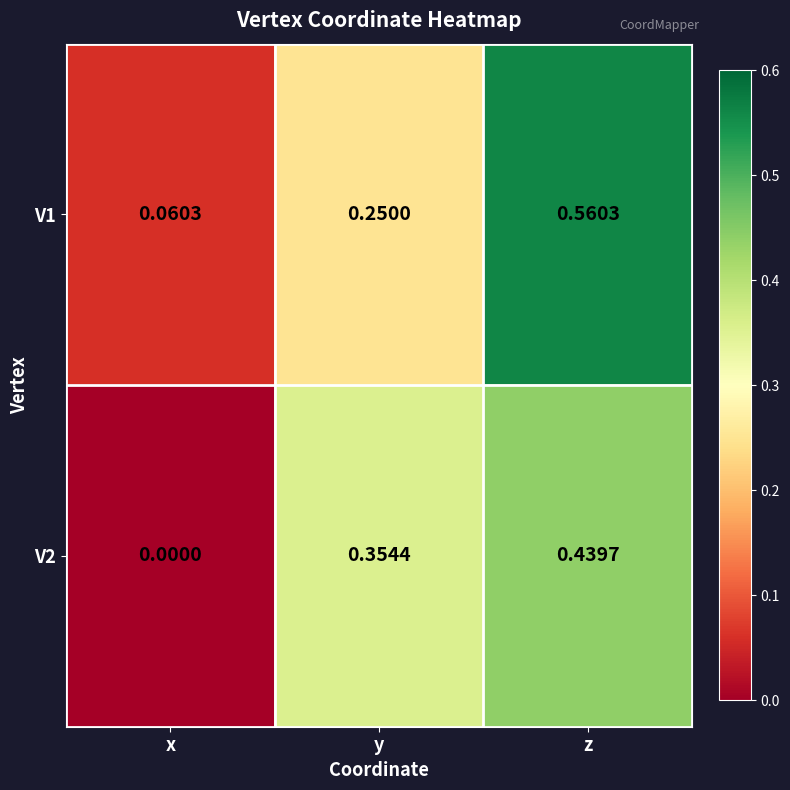

List the labels in order of V2 value, largest first.

z, y, x